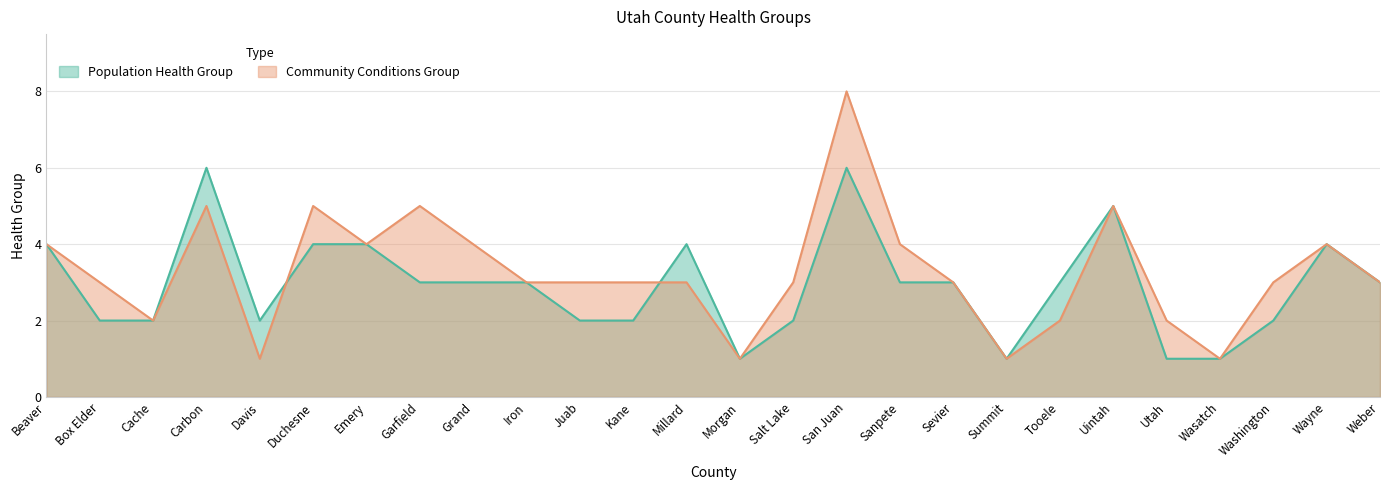

Where does the Population Health Group series first go above 3?

Beaver